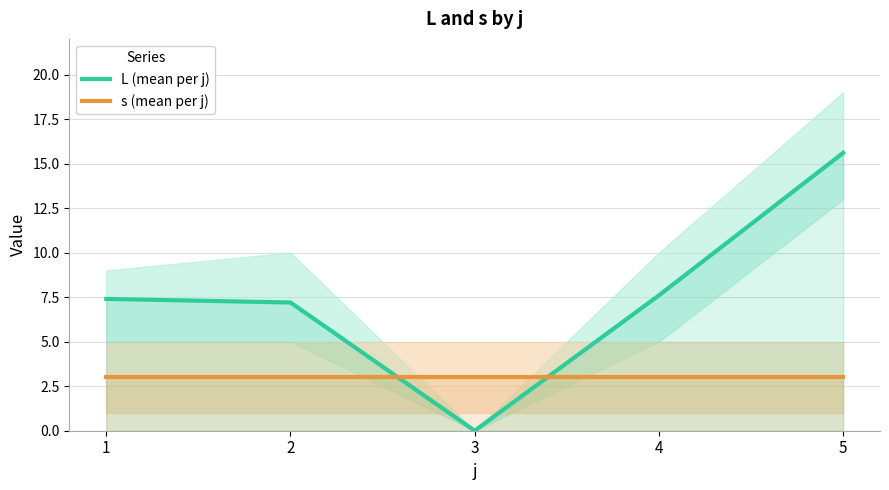

Does the chart display data point markers on the line(s)?

No